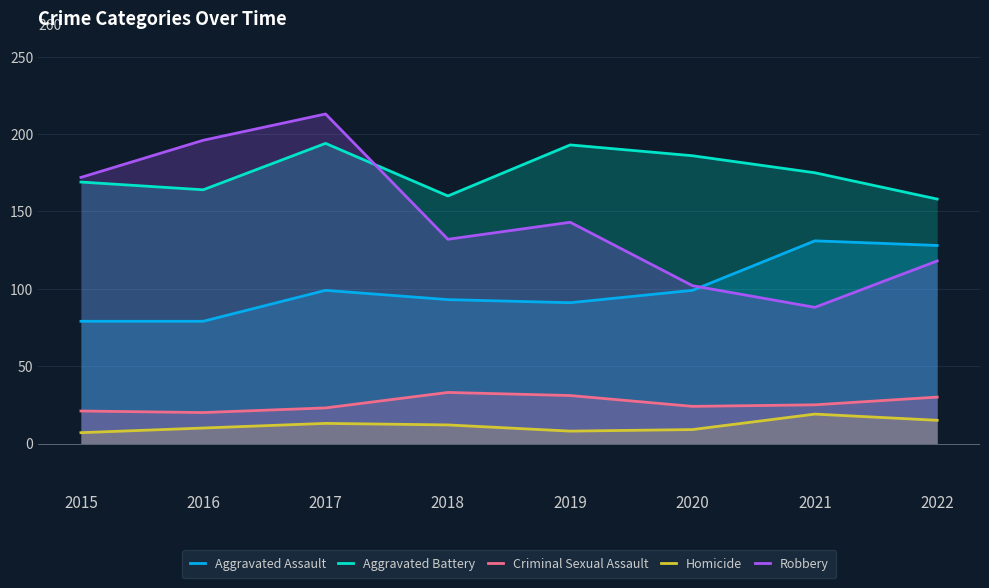

What is the highest value of the Robbery series?

213